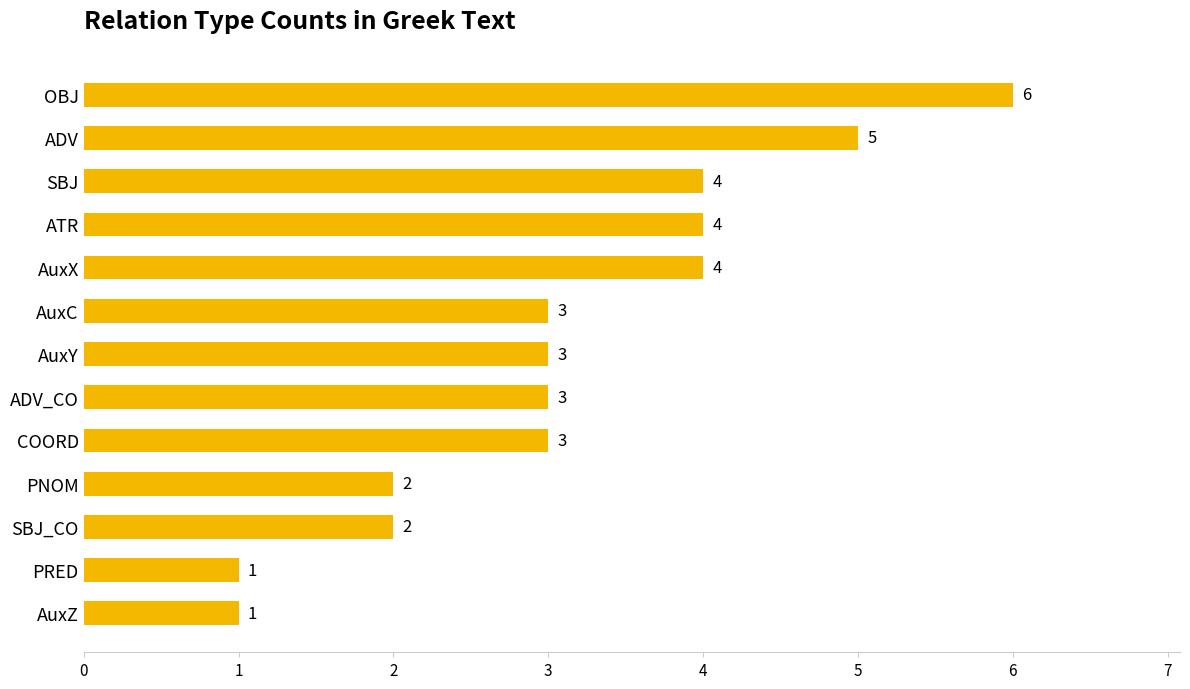

What is the maximum value shown in the chart?

6